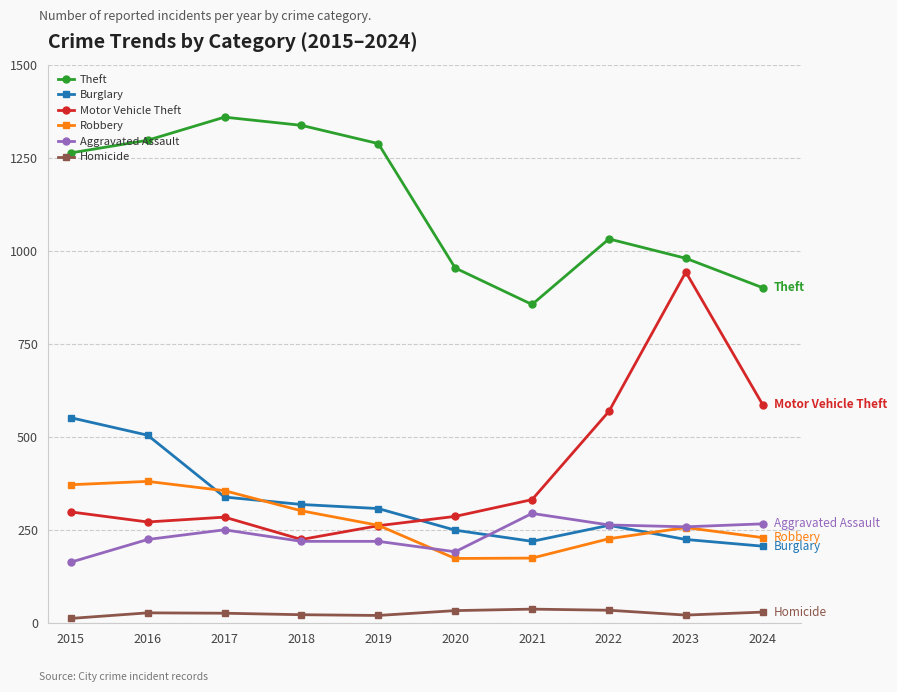

Which series has the largest range (max minus min)?

Motor Vehicle Theft